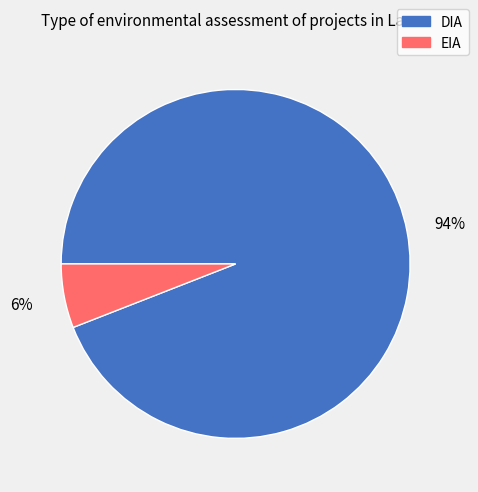

Between DIA and EIA, which is larger?

DIA